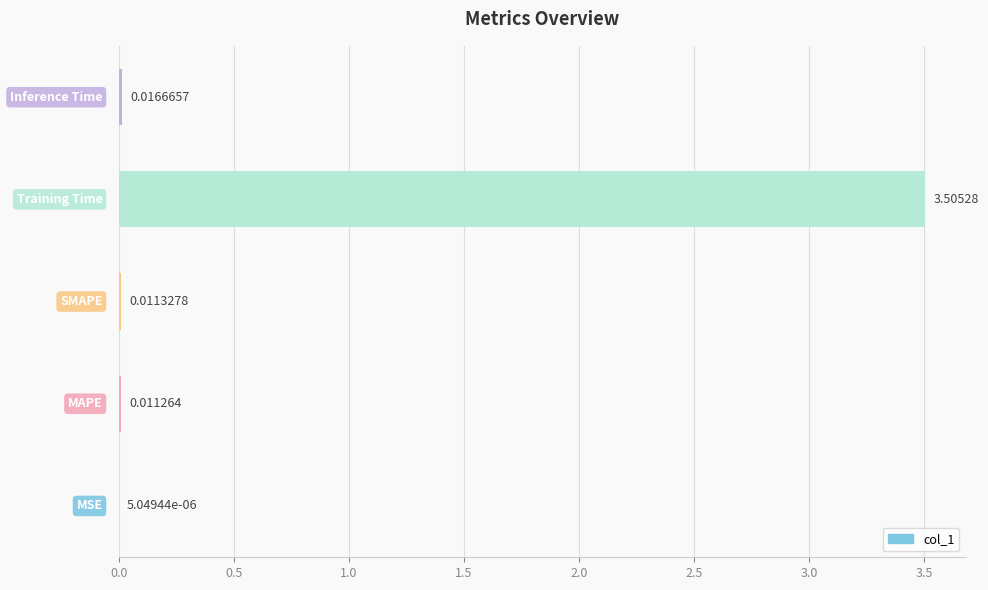

How many categories are shown in the chart?

5